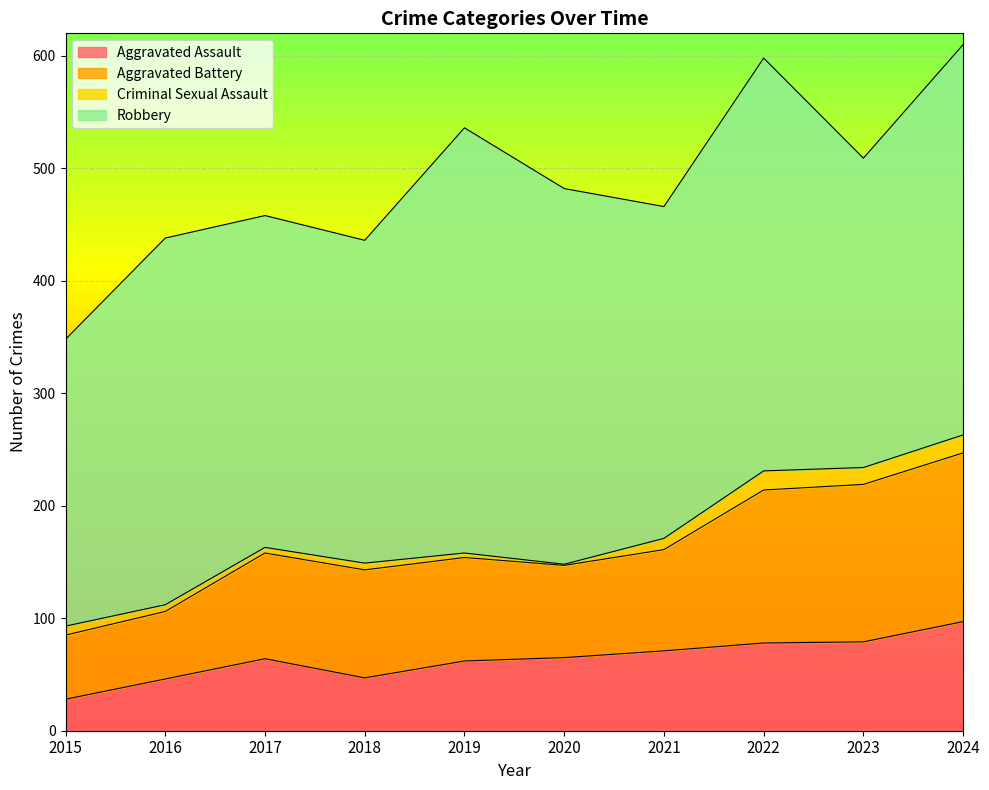

True or false: Aggravated Assault and Aggravated Battery cross at least once.

False